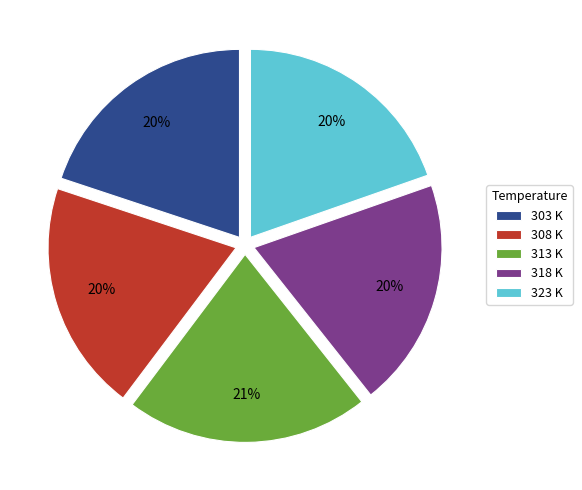

Which slice is the largest?

313 K